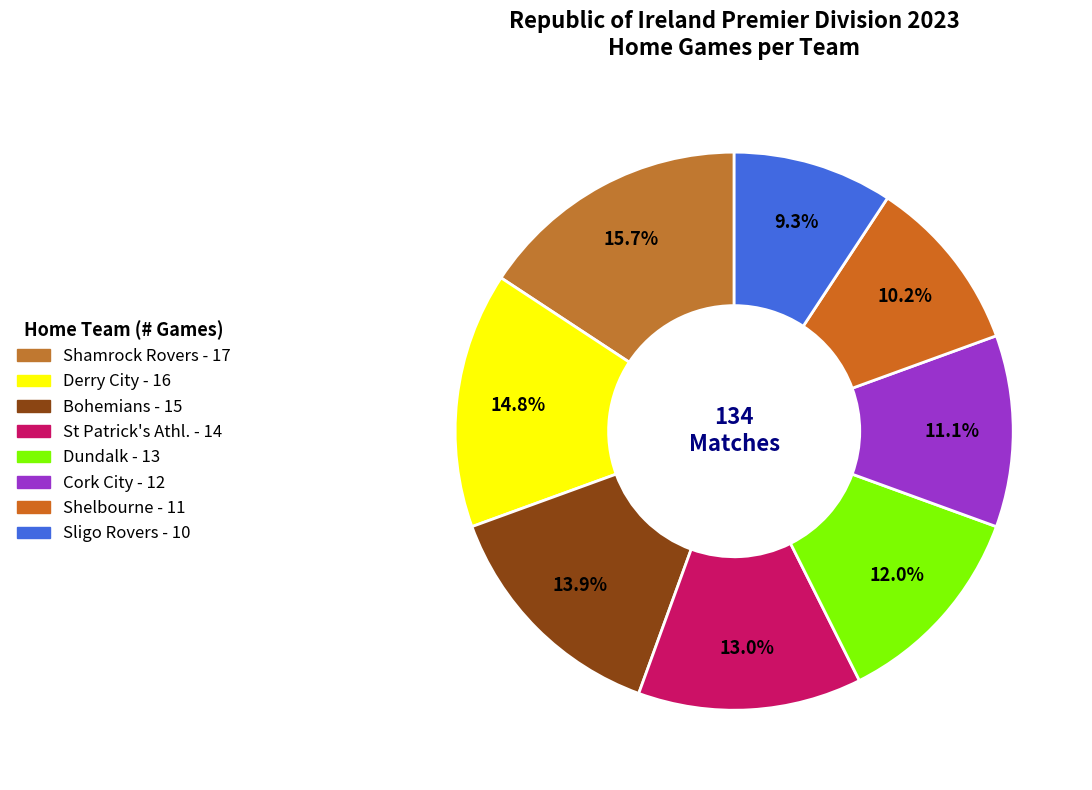

To the nearest percent, what is the average slice percentage?

12%